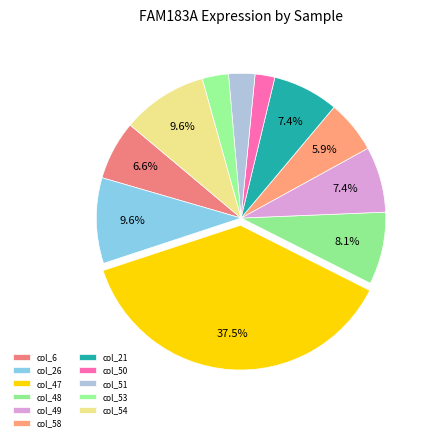

Is it true that col_47 is 29% of the pie?

False